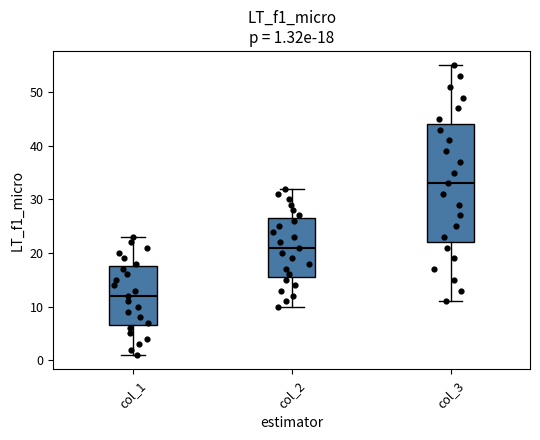

Which box has the lowest median line?

col_1